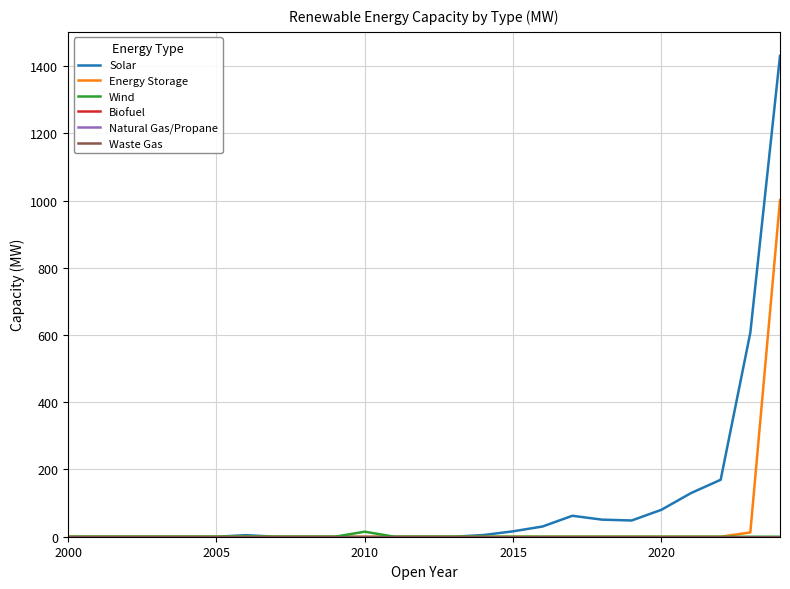

True or false: Solar has more than 1 interior local peaks.

True